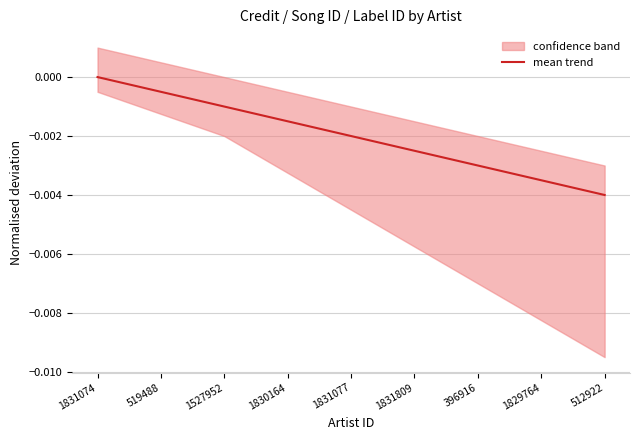

Which category has the highest value in the mean trend series?

1831074